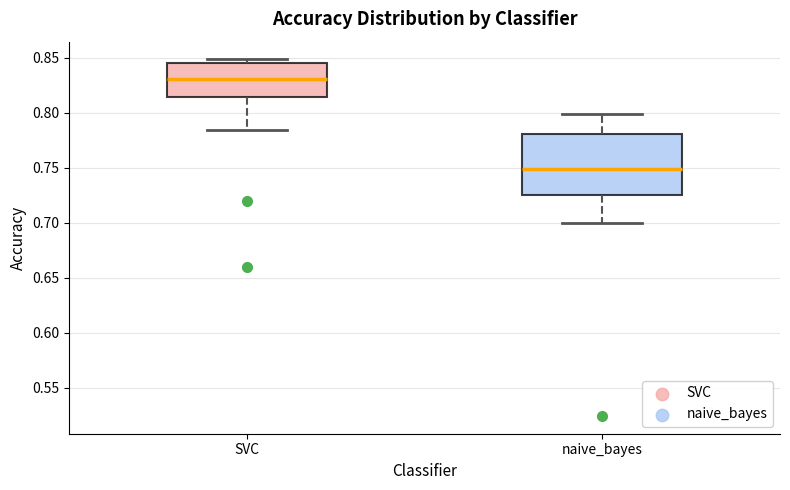

Comparing the boxes themselves (not the whiskers), which one is the tallest?

naive_bayes